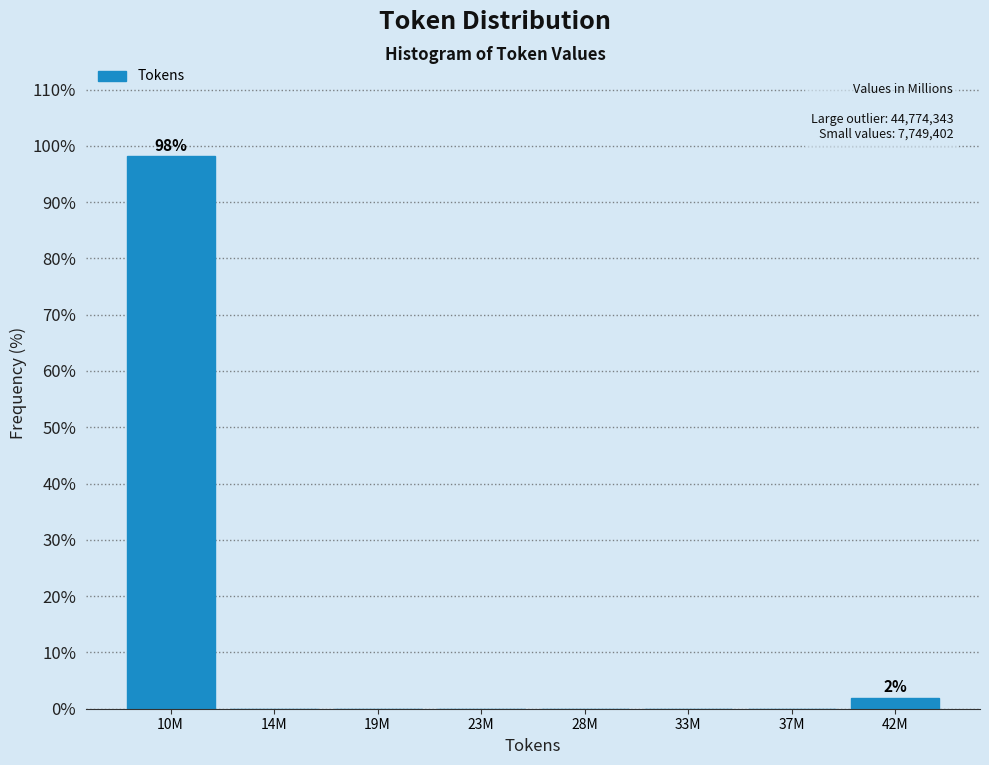

Reading left to right, list all the values displayed in this chart.

10M=98.1	14M=0.0	19M=0.0	23M=0.0	28M=0.0	33M=0.0	37M=0.0	42M=1.9